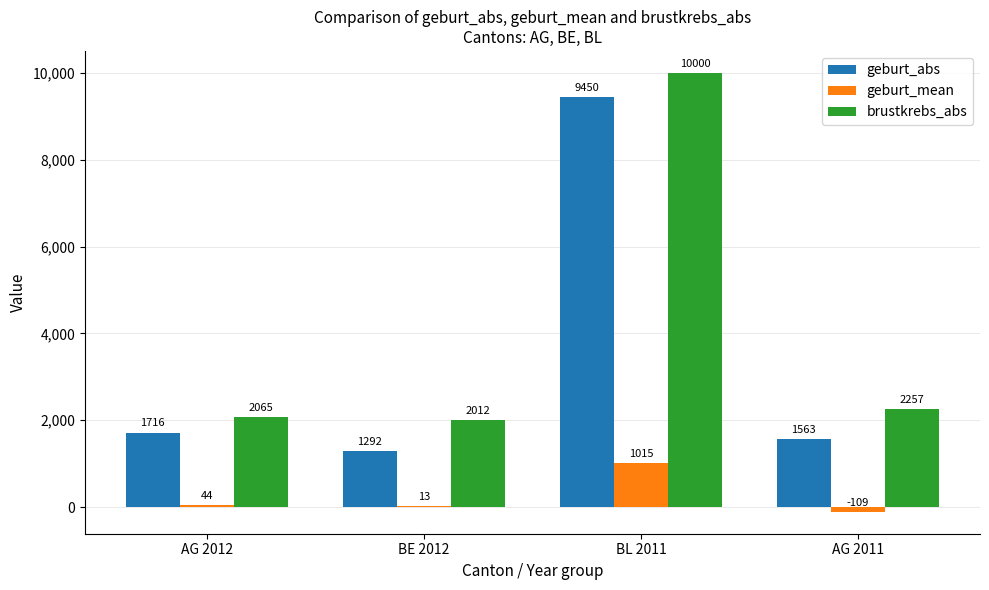

What is the greatest value displayed?

10000